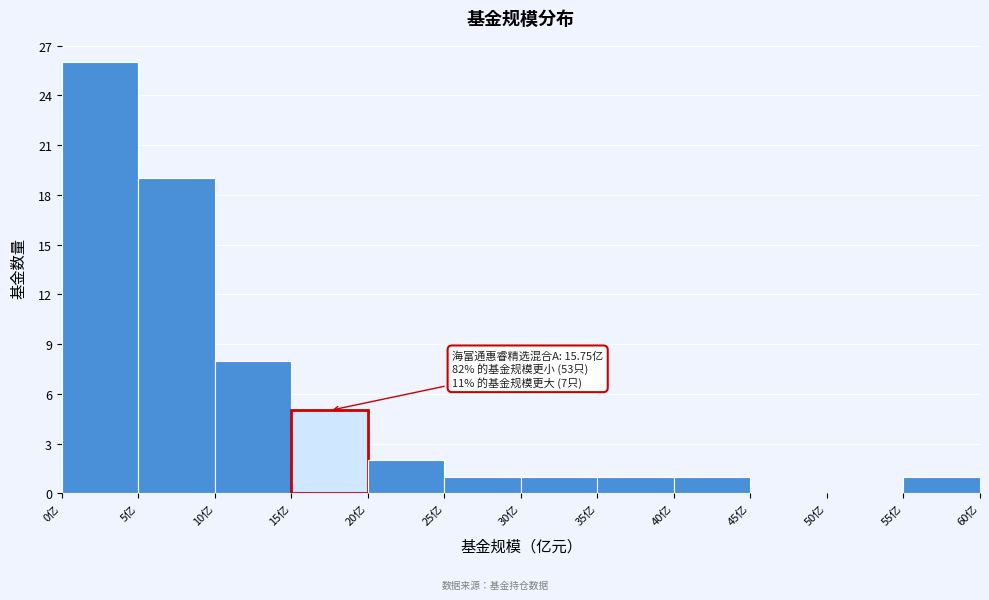

Over which range of the x-axis is the bar tallest?

0 to 5